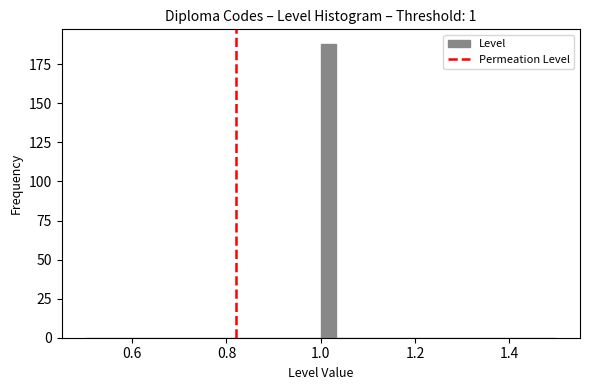

Read against the x-axis, roughly where is the centre of the tallest bar?

1.02